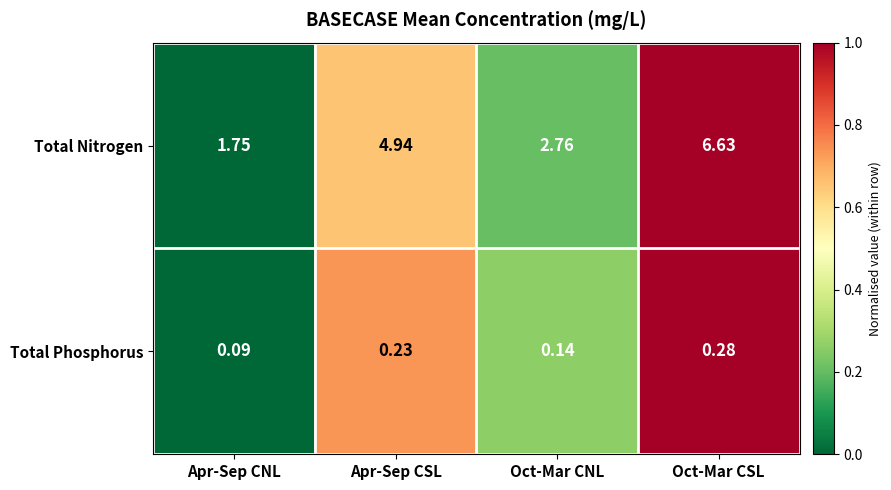

List the series in order of their peak value, highest first.

Total Nitrogen, Total Phosphorus